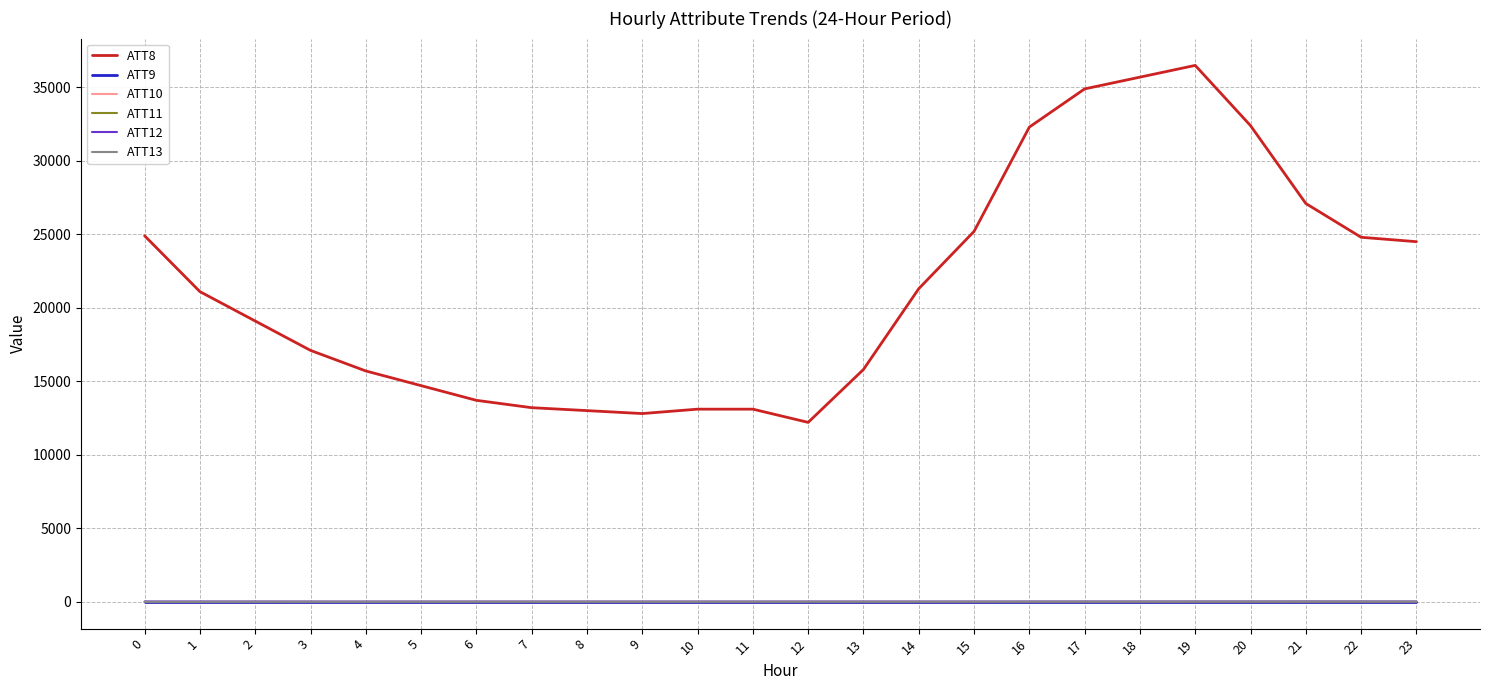

True or false: ATT10 has more than 1 interior local peaks.

False